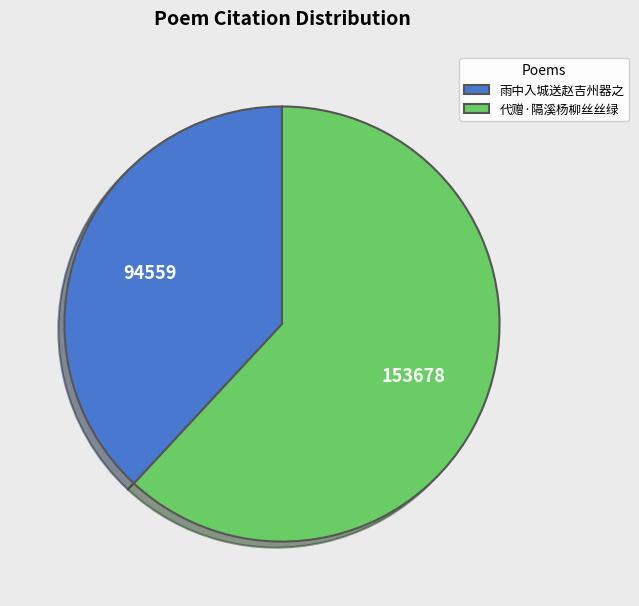

Is the sum of 雨中入城送赵吉州器之 and 代赠·隔溪杨柳丝丝绿 greater than half?

Yes